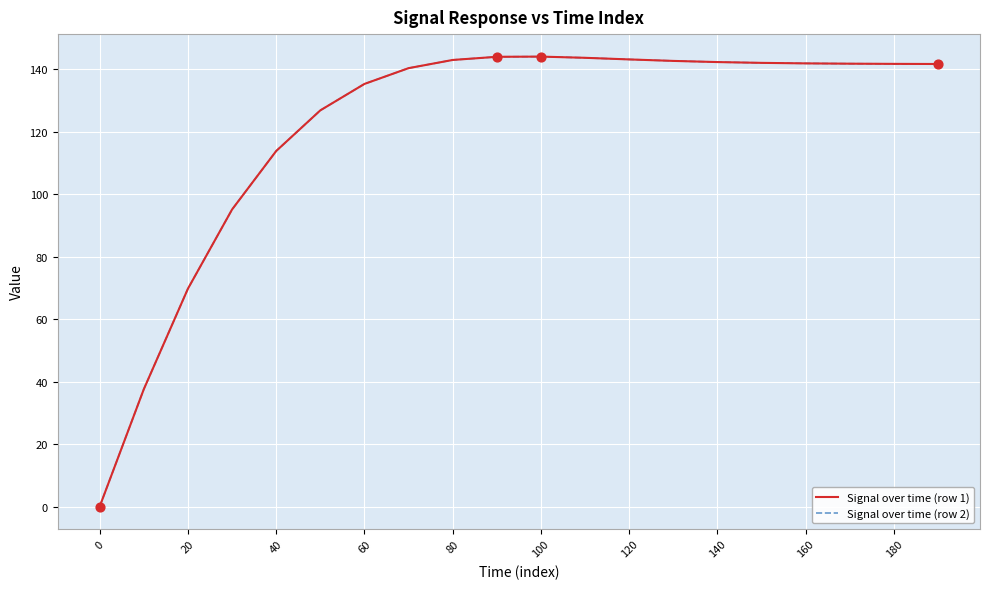

At how many categories does at least one series exceed 29?

19